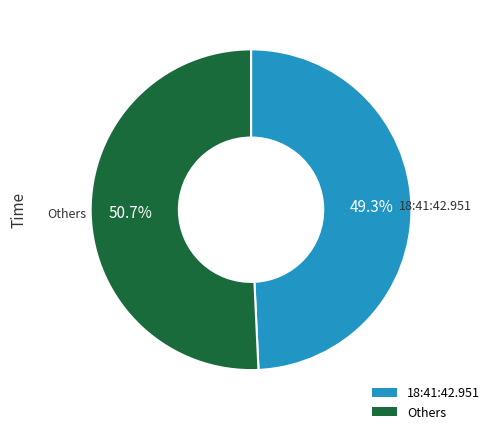

Is there any slice that represents more than half of the pie?

Yes